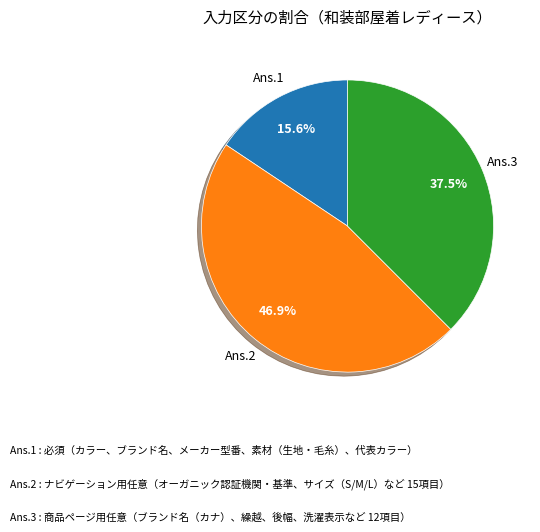

Does any single category account for the majority?

No